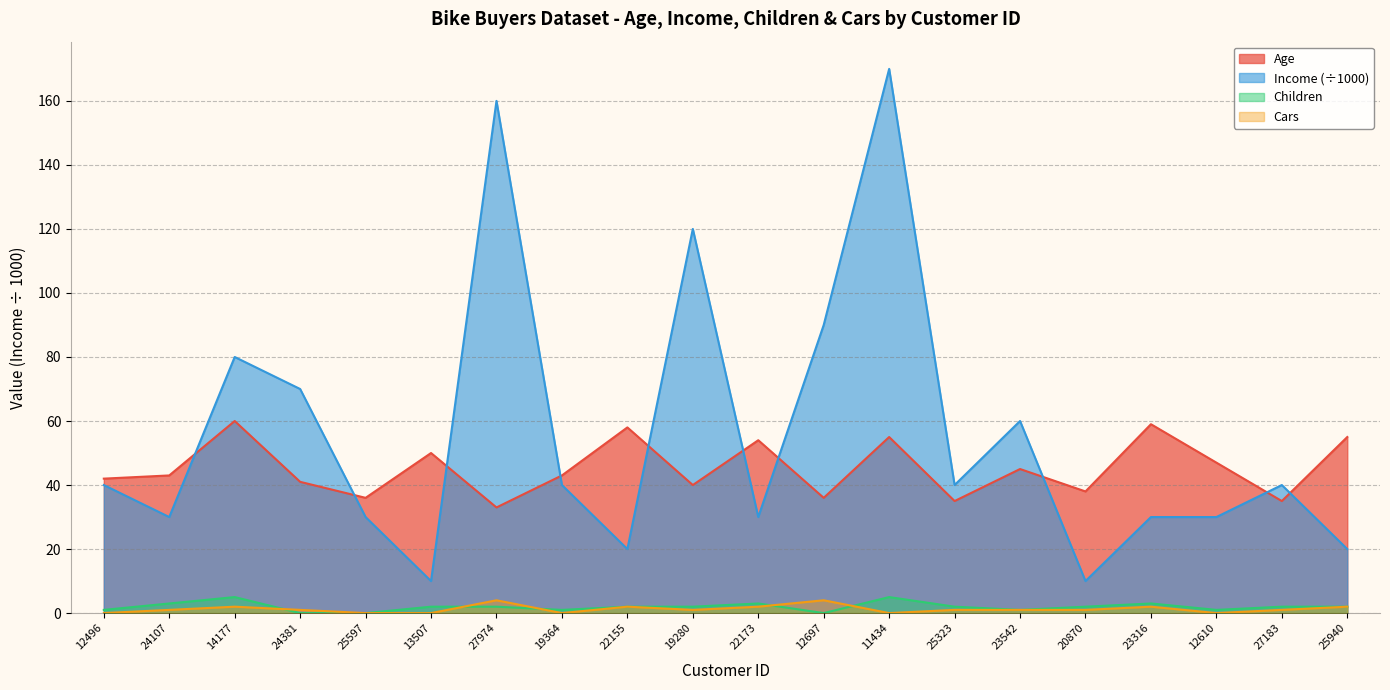

Reading left to right, transcribe all the data shown in this chart.

Age: 12496=42	24107=43	14177=60	24381=41	25597=36	13507=50	27974=33	19364=43	22155=58	19280=40	22173=54	12697=36	11434=55	25323=35	23542=45	20870=38	23316=59	12610=47	27183=35	25940=55
Income: 12496=40	24107=30	14177=80	24381=70	25597=30	13507=10	27974=160	19364=40	22155=20	19280=120	22173=30	12697=90	11434=170	25323=40	23542=60	20870=10	23316=30	12610=30	27183=40	25940=20
Children: 12496=1	24107=3	14177=5	24381=0	25597=0	13507=2	27974=2	19364=1	22155=2	19280=2	22173=3	12697=0	11434=5	25323=2	23542=1	20870=2	23316=3	12610=1	27183=2	25940=2
Cars: 12496=0	24107=1	14177=2	24381=1	25597=0	13507=0	27974=4	19364=0	22155=2	19280=1	22173=2	12697=4	11434=0	25323=1	23542=1	20870=1	23316=2	12610=0	27183=1	25940=2